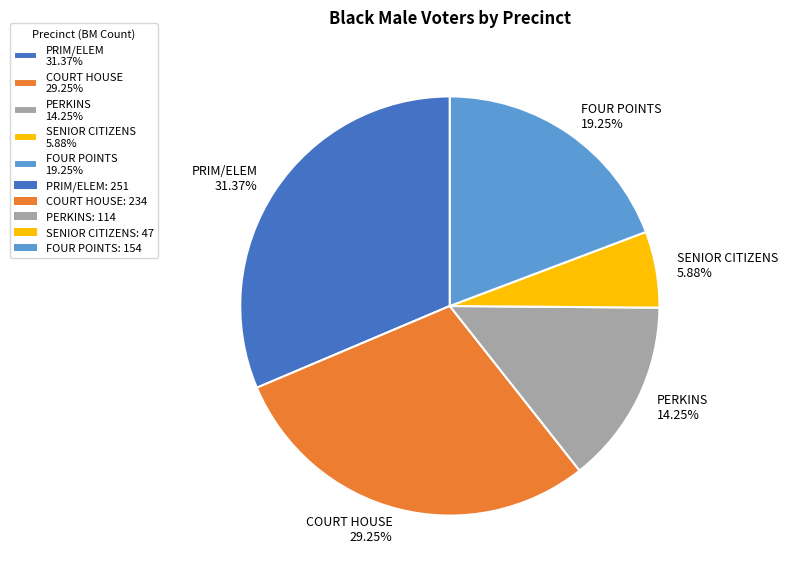

Between PERKINS 14.25% and PRIM/ELEM 31.37%, which is larger?

PRIM/ELEM 31.37%